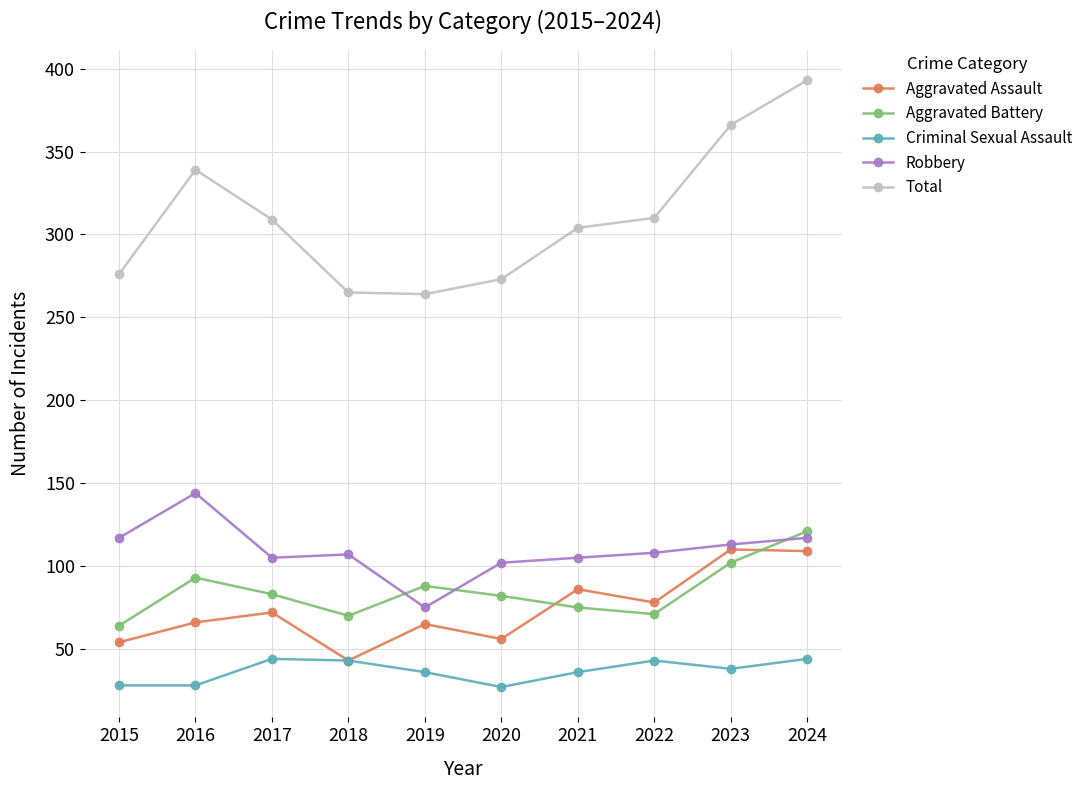

What is the spread (max minus min) of values at 2017?

265